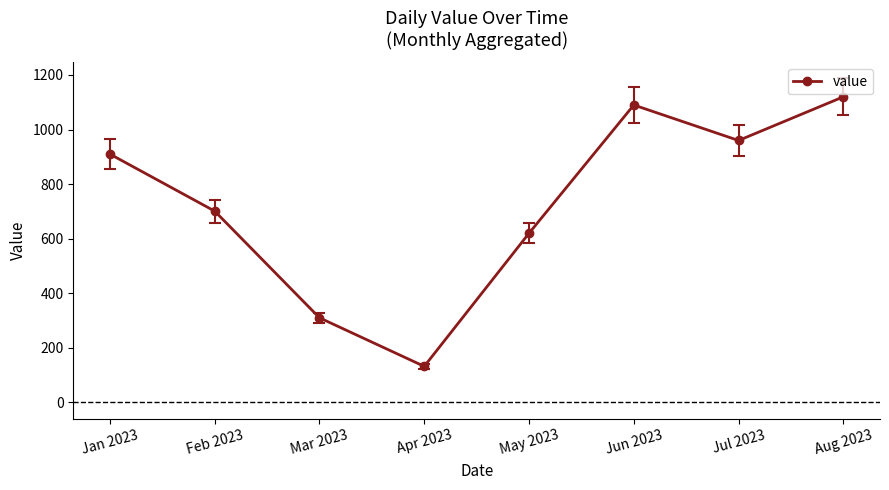

True or false: the data shows 310 at Mar 2023.

True